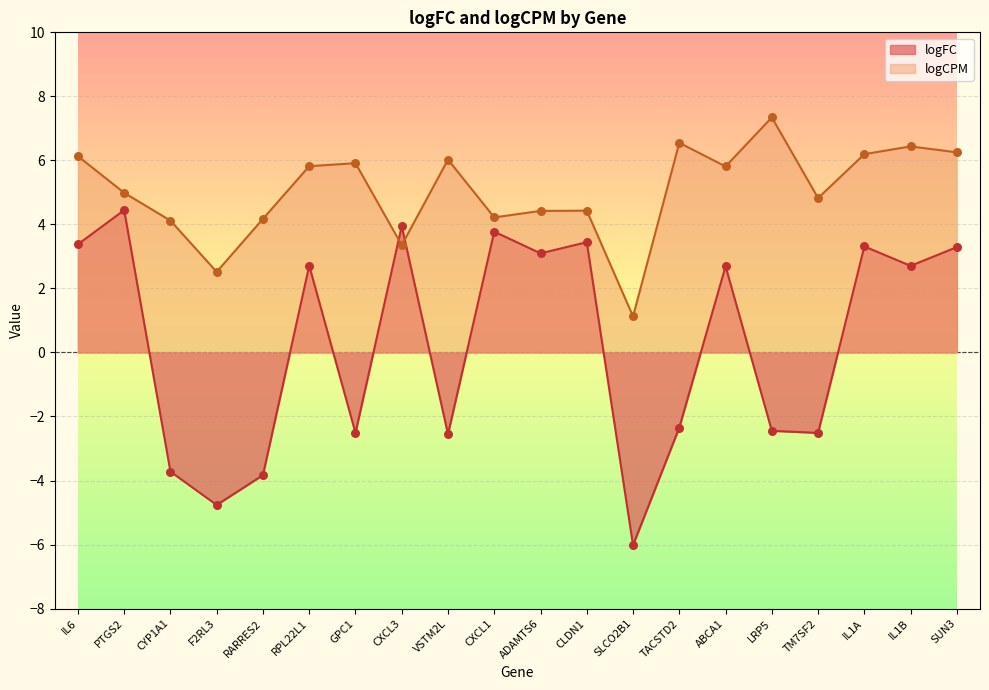

At which category is the sum across all series the highest?

SUN3